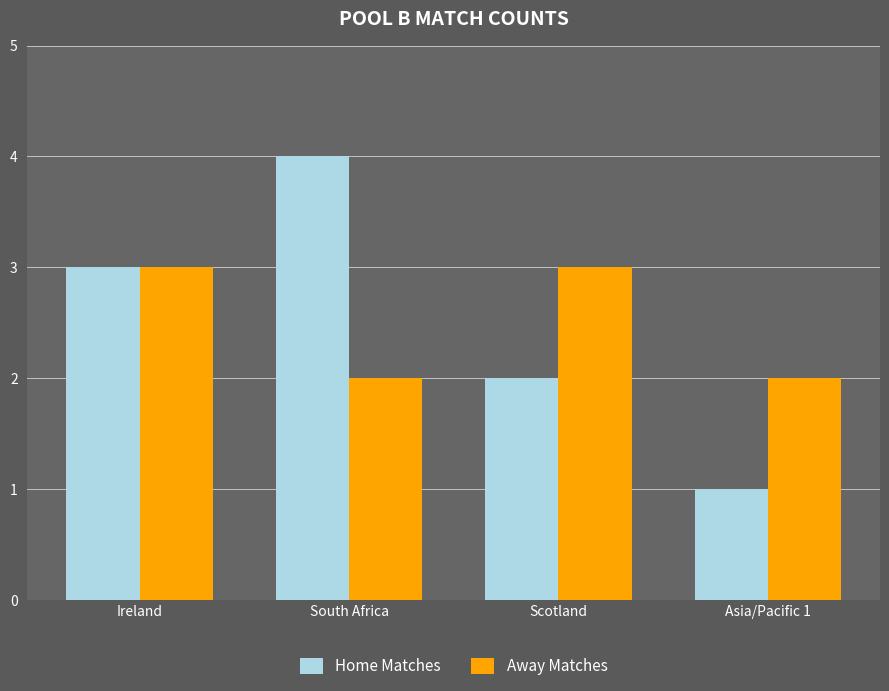

How many Home Matches values are between 2 and 4?

3